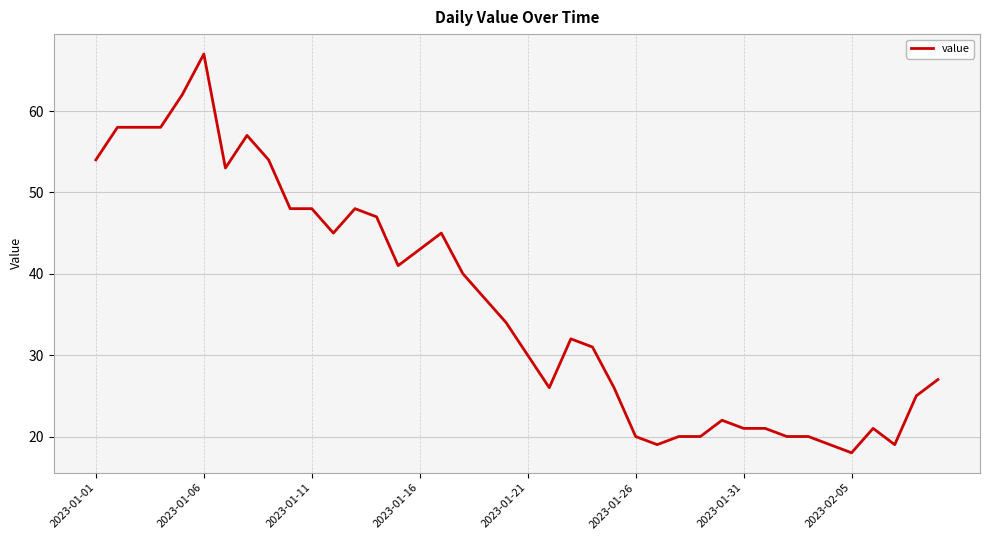

What is the greatest value displayed?

67